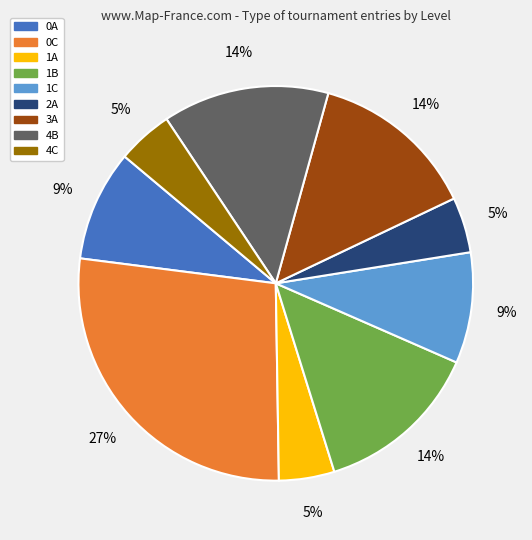

What is the ratio of the value at 2A to the value at 4C?

1.0